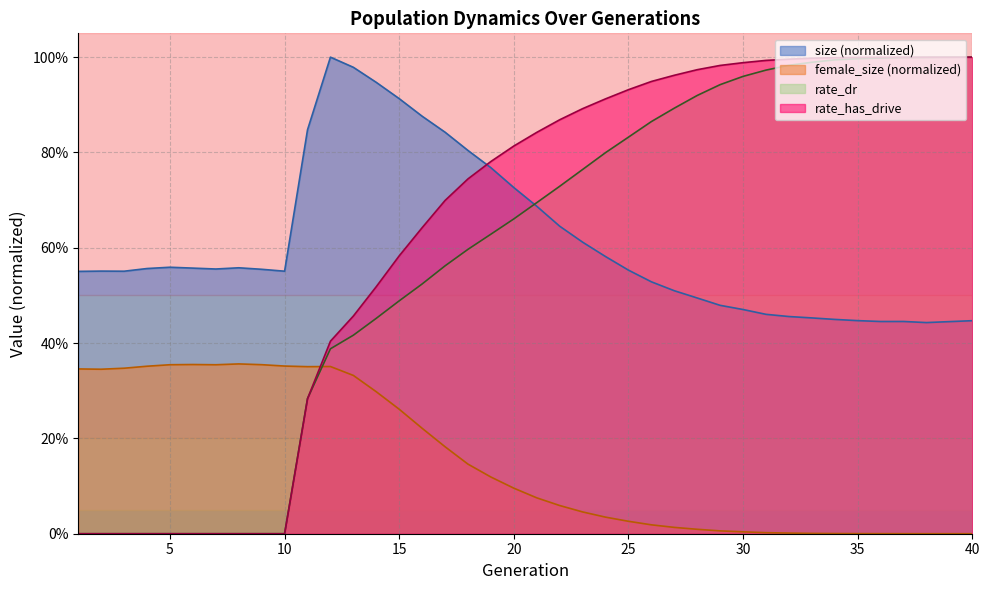

What is the sum of the size values at 25 and 38?

1.0